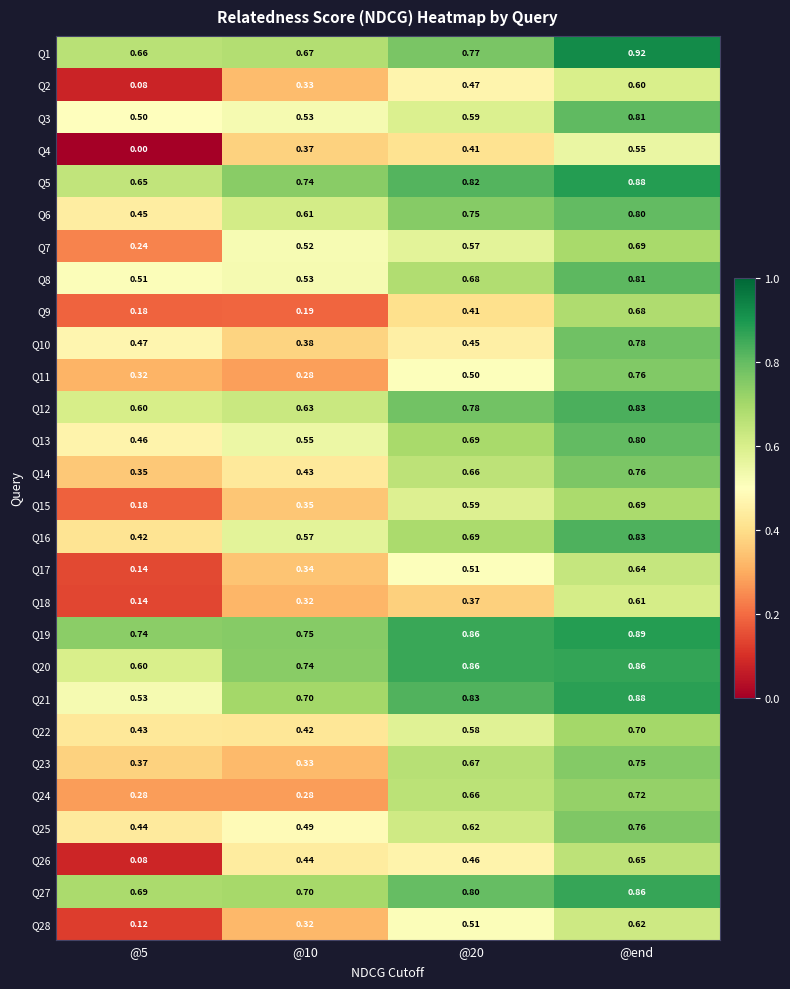

At which category is the sum across all series the highest?

@end